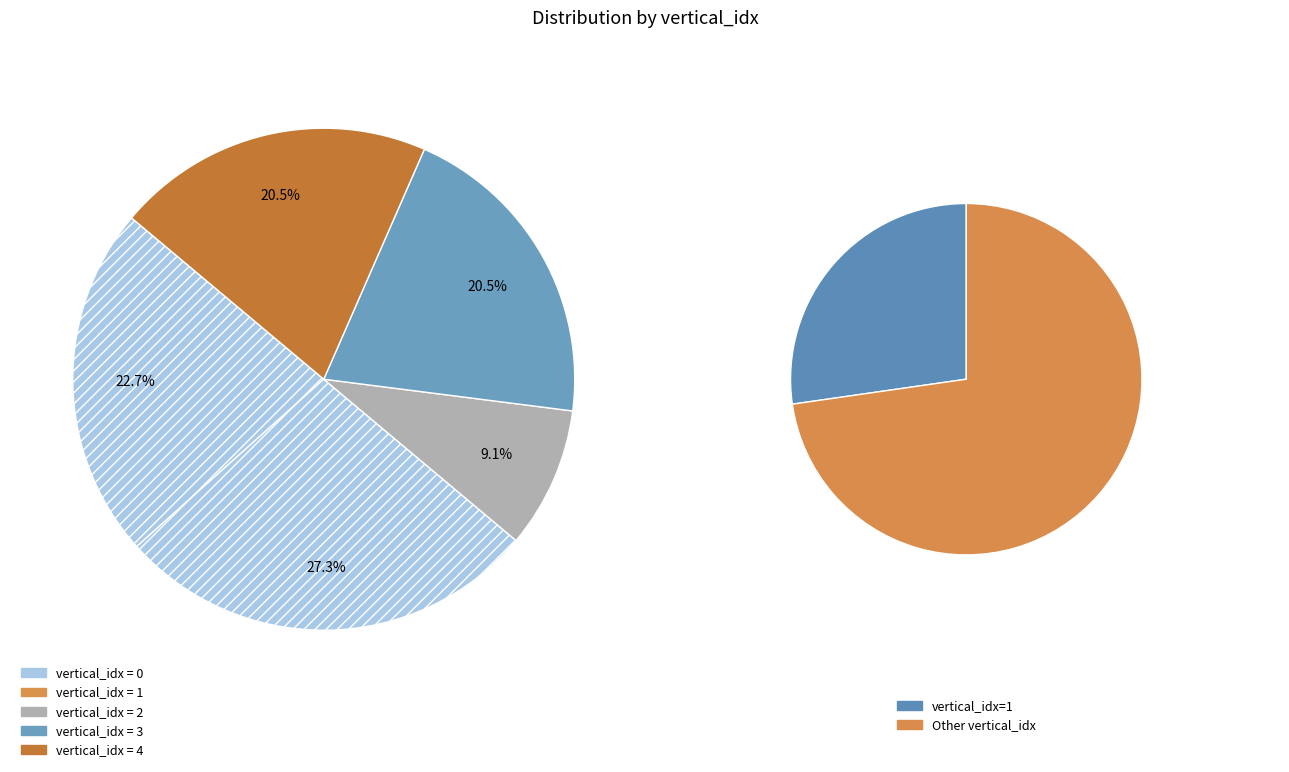

Is there a majority slice in this chart?

No